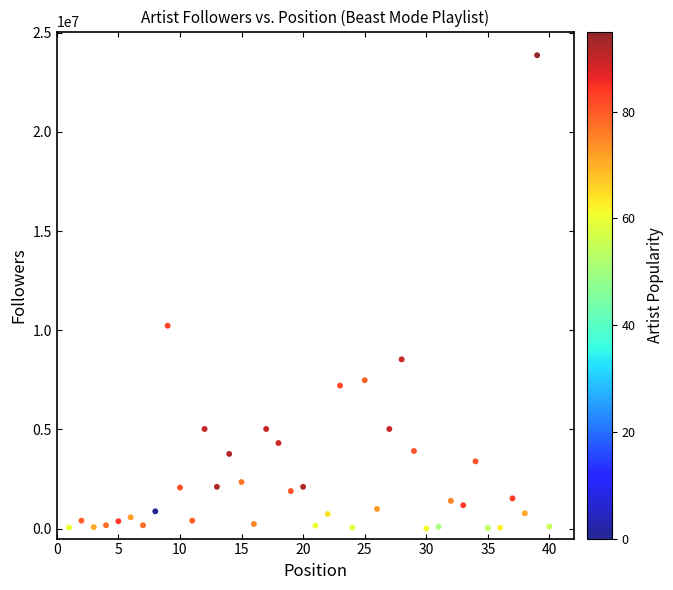

What Y value in the scatter plot is closest to 11936446?

10229342